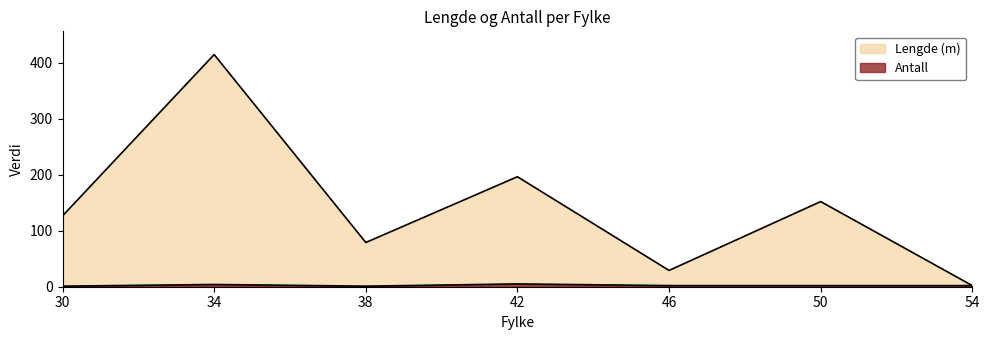

Which has a higher value, 46 or 38?

38